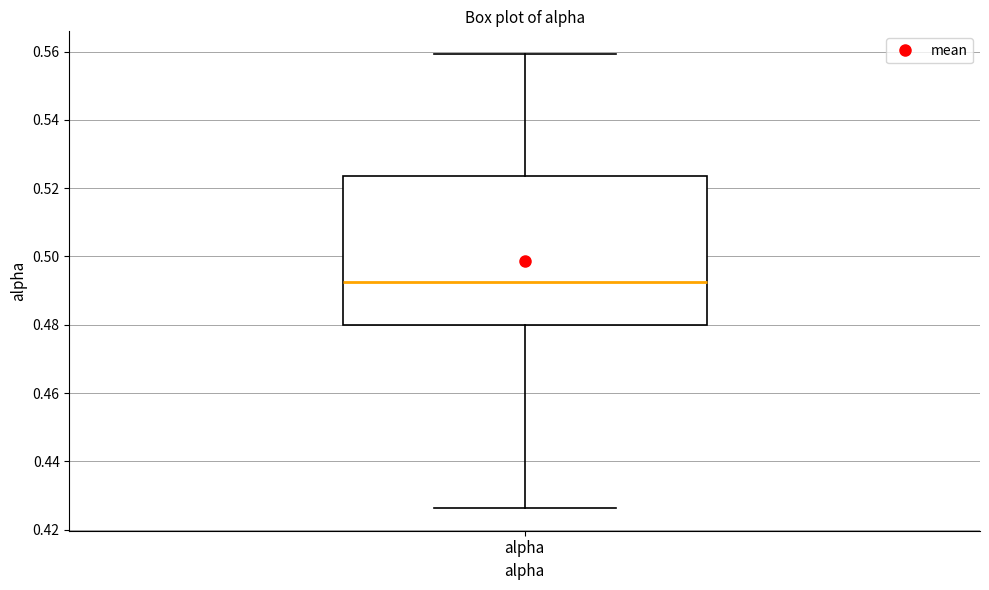

Read this box plot against the y-axis: the position of the median line, the range covered by the box, and the ends of both whiskers. The values are not printed on the chart, so give them approximately, as read against the axis.

median 0.492, box 0.480 to 0.524, whiskers 0.426 to 0.560